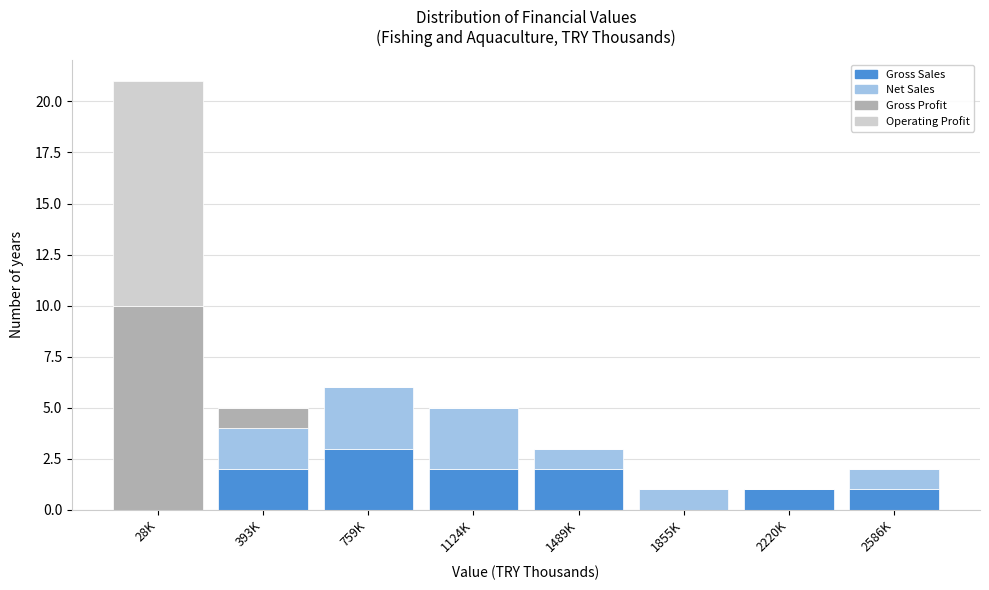

The Gross Sales series shows 1 at 28K. True or false?

False